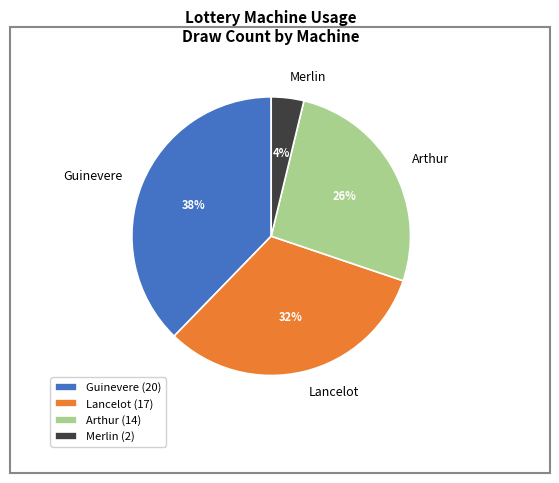

Is there a majority slice in this chart?

No